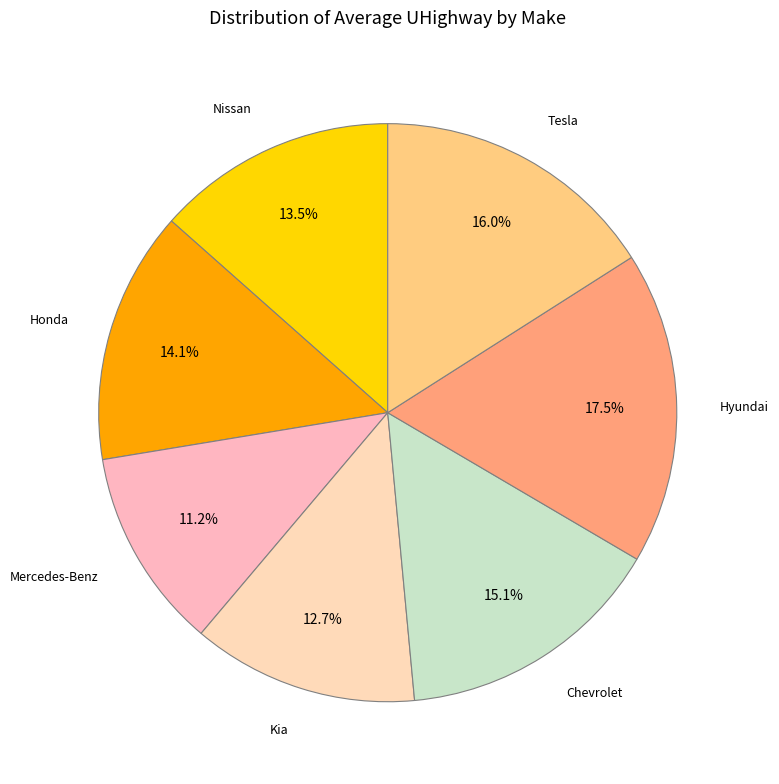

How many slices are in this pie chart?

7